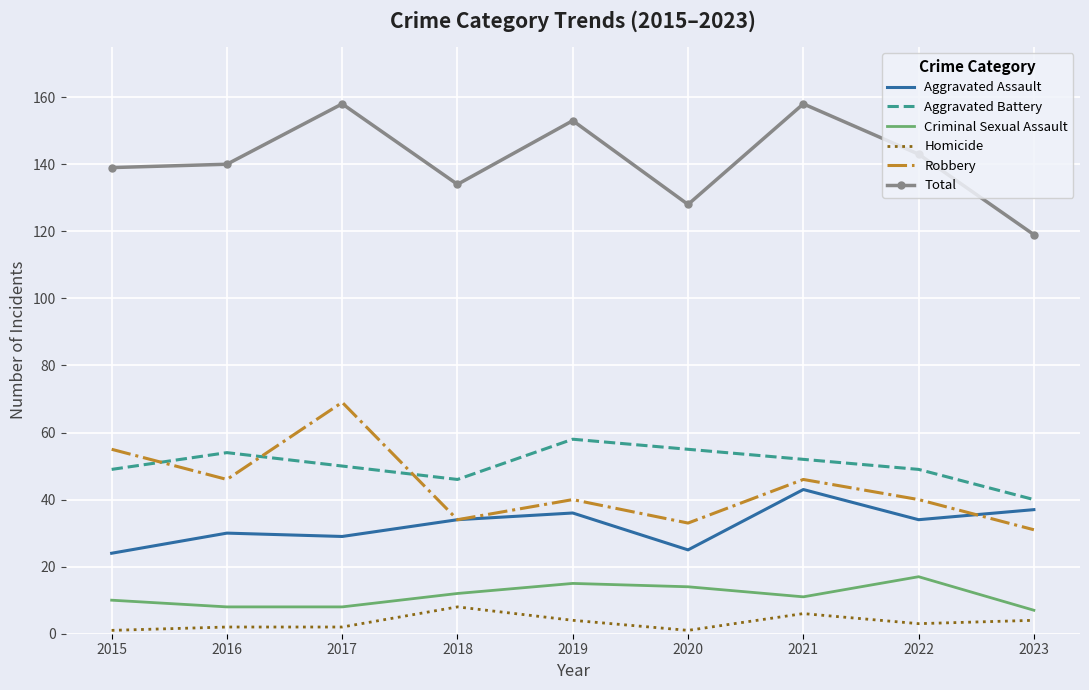

Read the Aggravated Battery value at 2016.

54